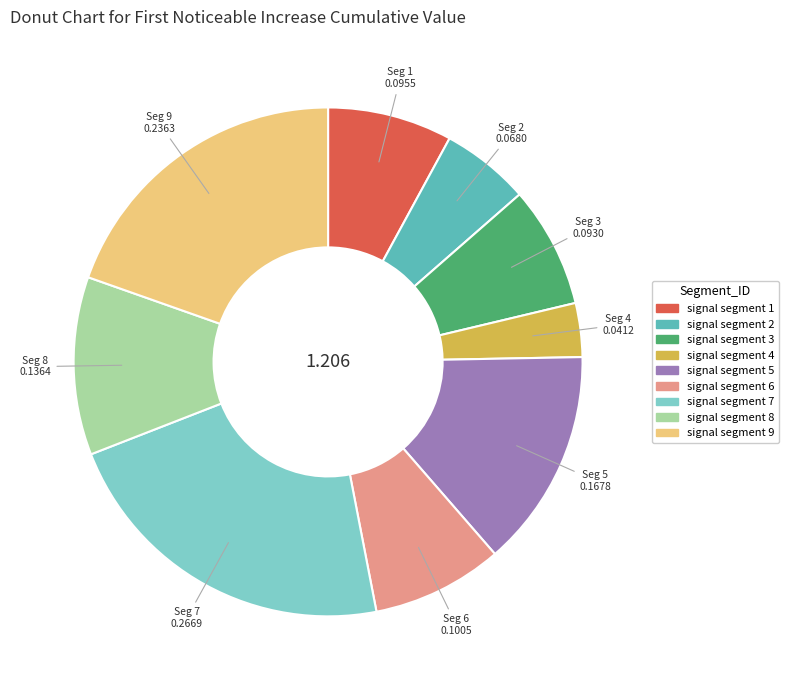

Combined, do signal segment 3 and signal segment 7 account for over 50%?

No